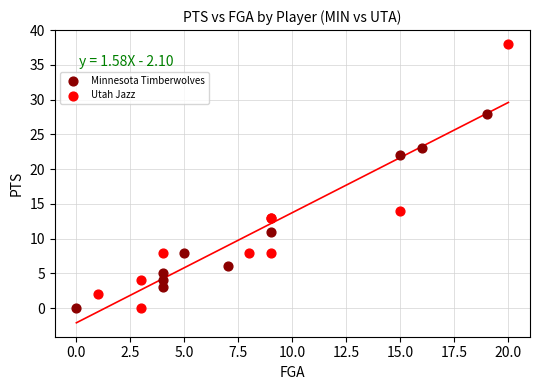

Which series reaches the maximum Y coordinate?

Utah Jazz